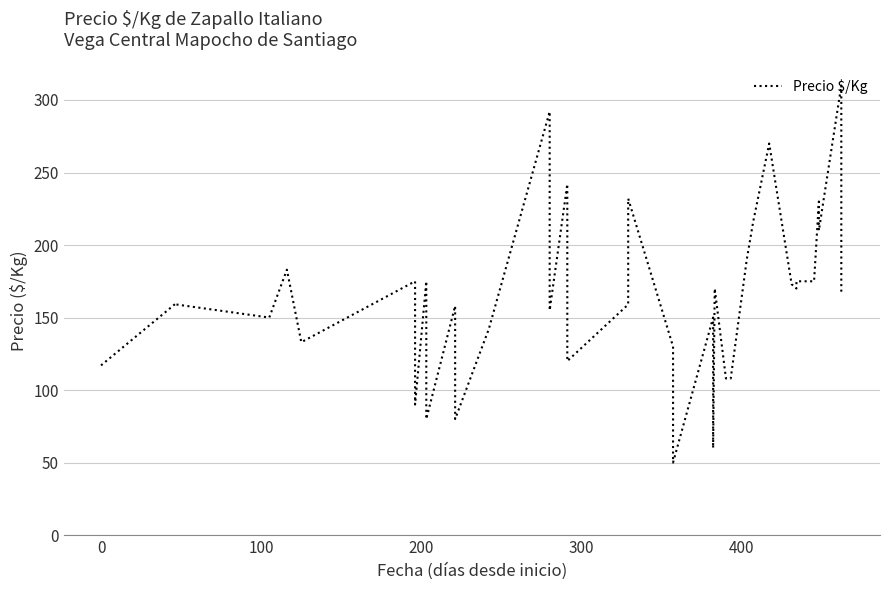

At which label is the value closest to 180?

400